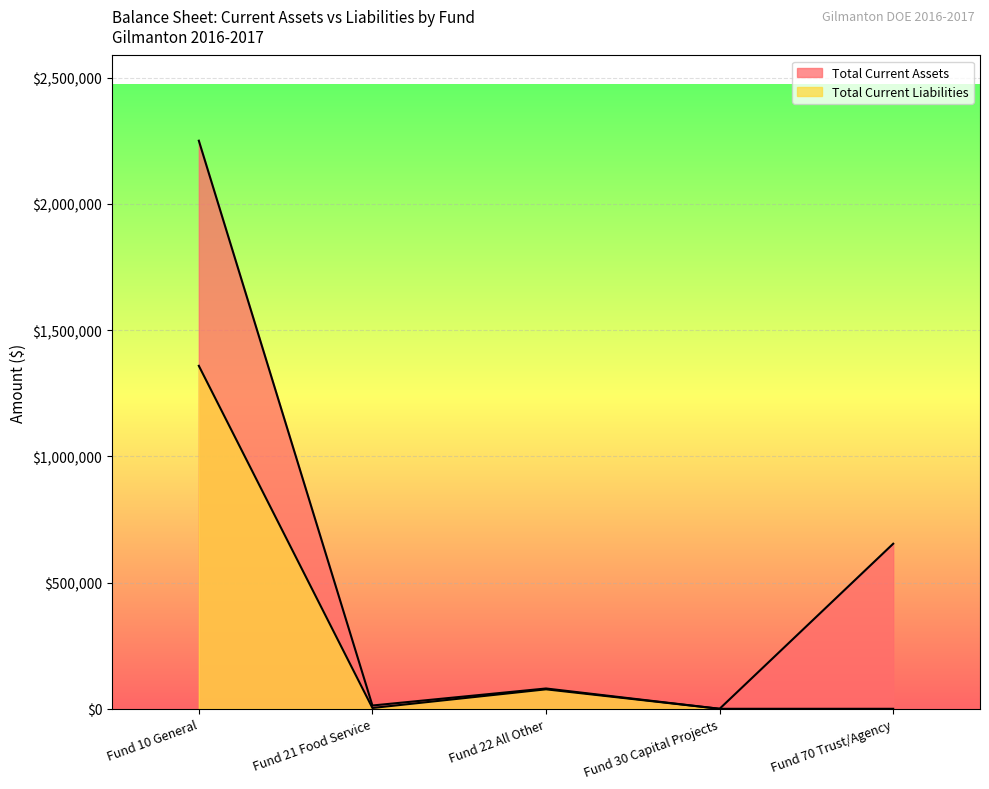

Reading left to right, what are all the values shown in this chart?

Total Current Assets: Fund 10 General=2249771.4	Fund 21 Food Service=13018.5	Fund 22 All Other=80435.7	Fund 30 Capital Projects=0.0	Fund 70 Trust/Agency=653750.9
Total Current Liabilities: Fund 10 General=1358269.9	Fund 21 Food Service=3230.0	Fund 22 All Other=77116.4	Fund 30 Capital Projects=0.0	Fund 70 Trust/Agency=0.0